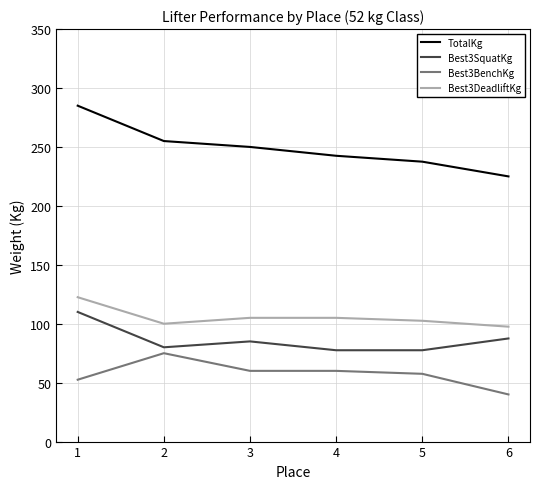

Read the TotalKg value at 2.

255.0